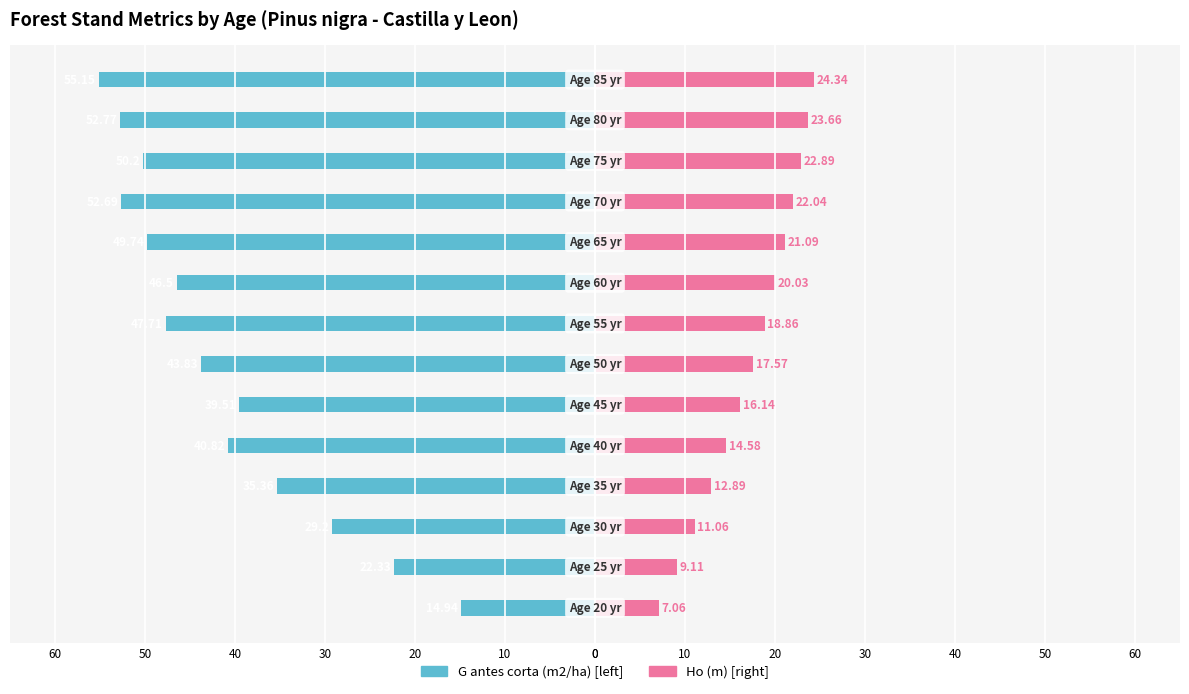

What is the total value across all series at 10?

-13.2